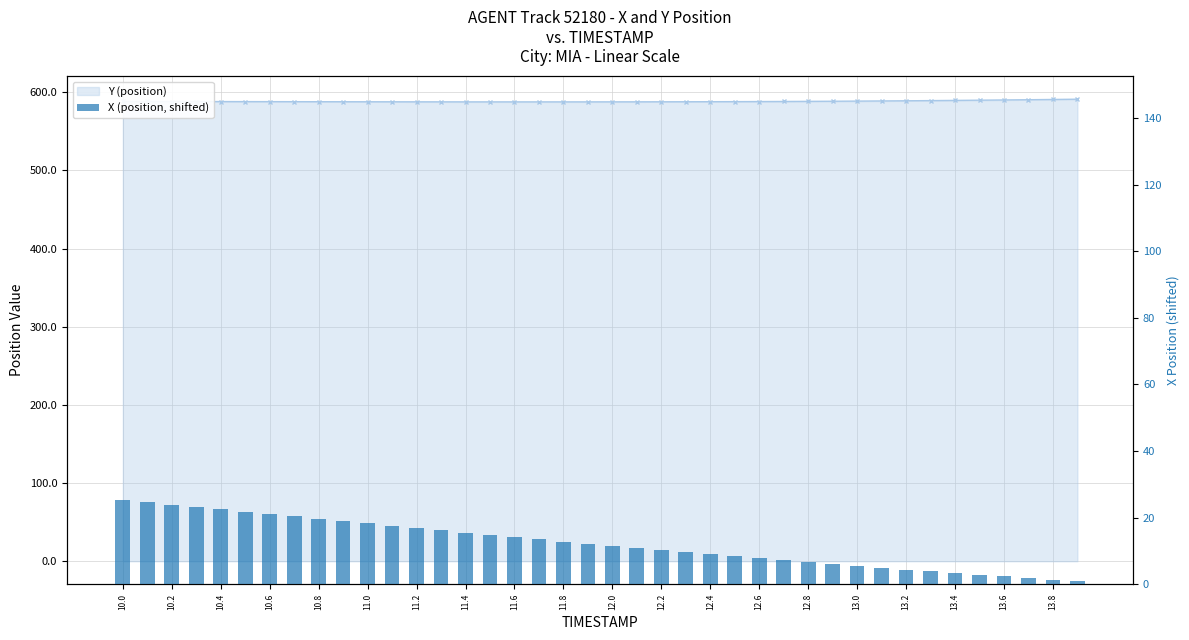

Are the bars horizontal?

No